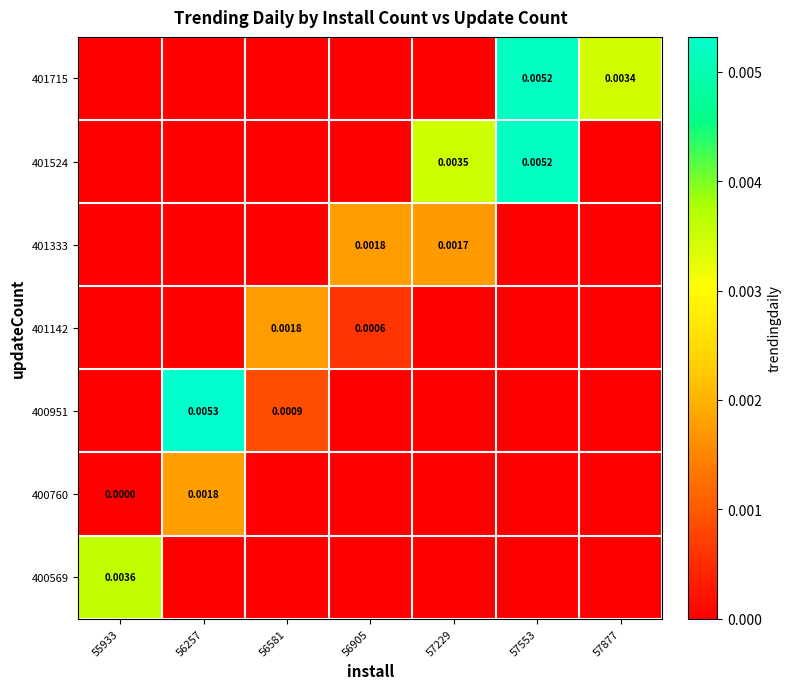

At which category does the chart reach its minimum across all series?

56257